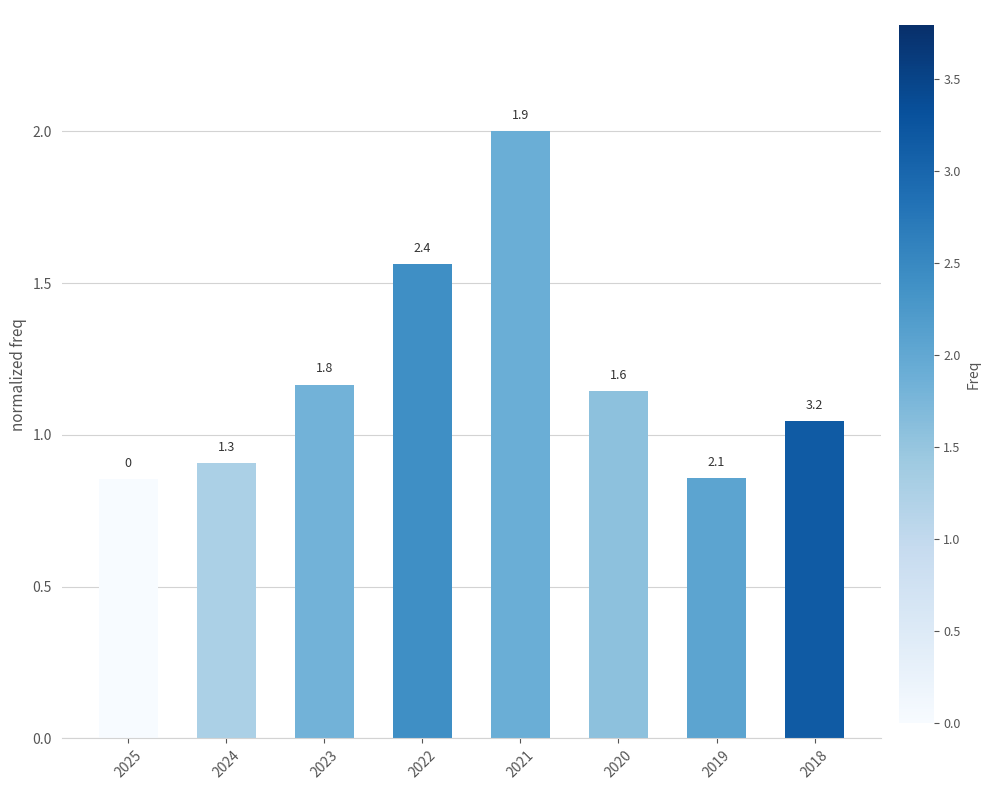

Reading right to left, extract all data points from this chart.

2018=1.0	2019=0.9	2020=1.1	2021=2.0	2022=1.6	2023=1.2	2024=0.9	2025=0.9